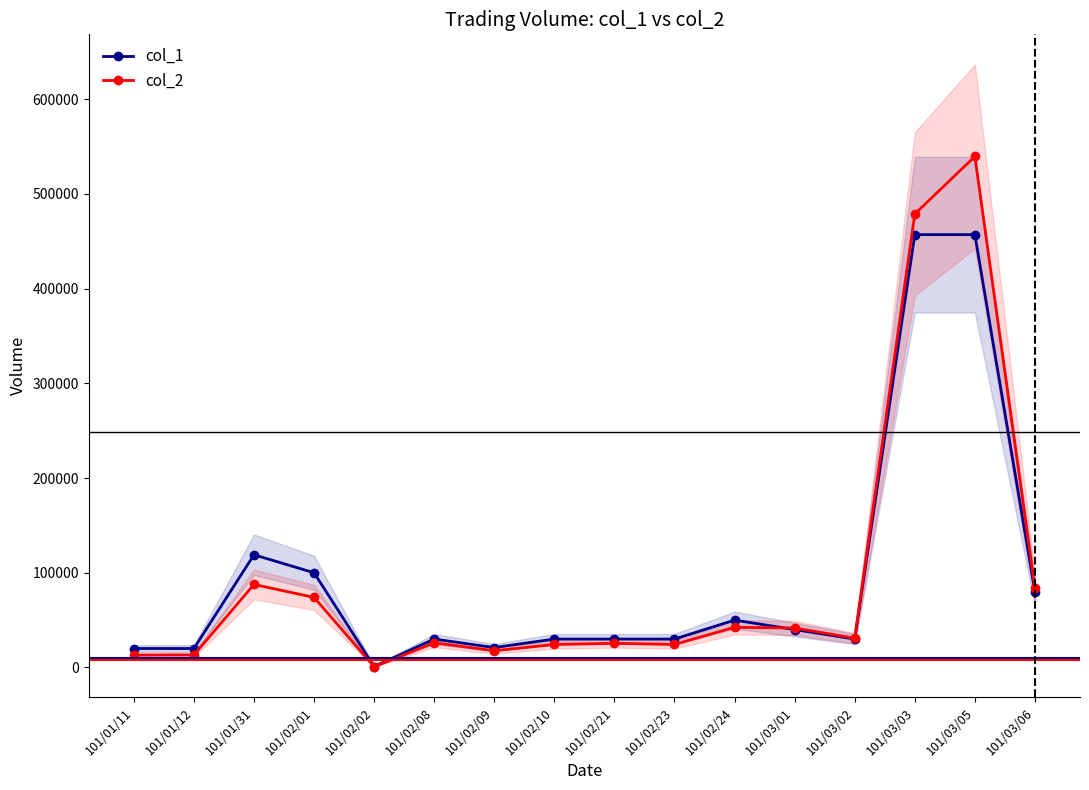

What position from the left is 101/02/21?

9